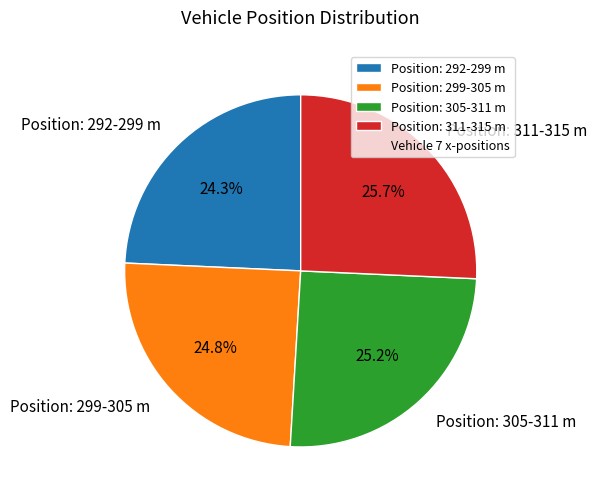

What is the ratio of the value at Position: 299-305 m to the value at Position: 305-311 m?

1.0